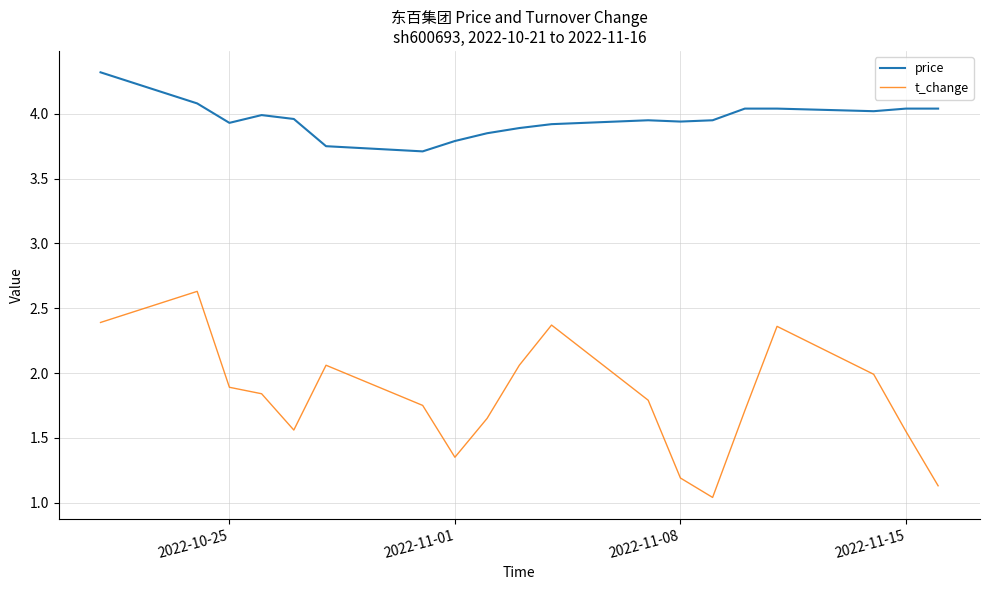

Does the chart display data point markers on the line(s)?

No